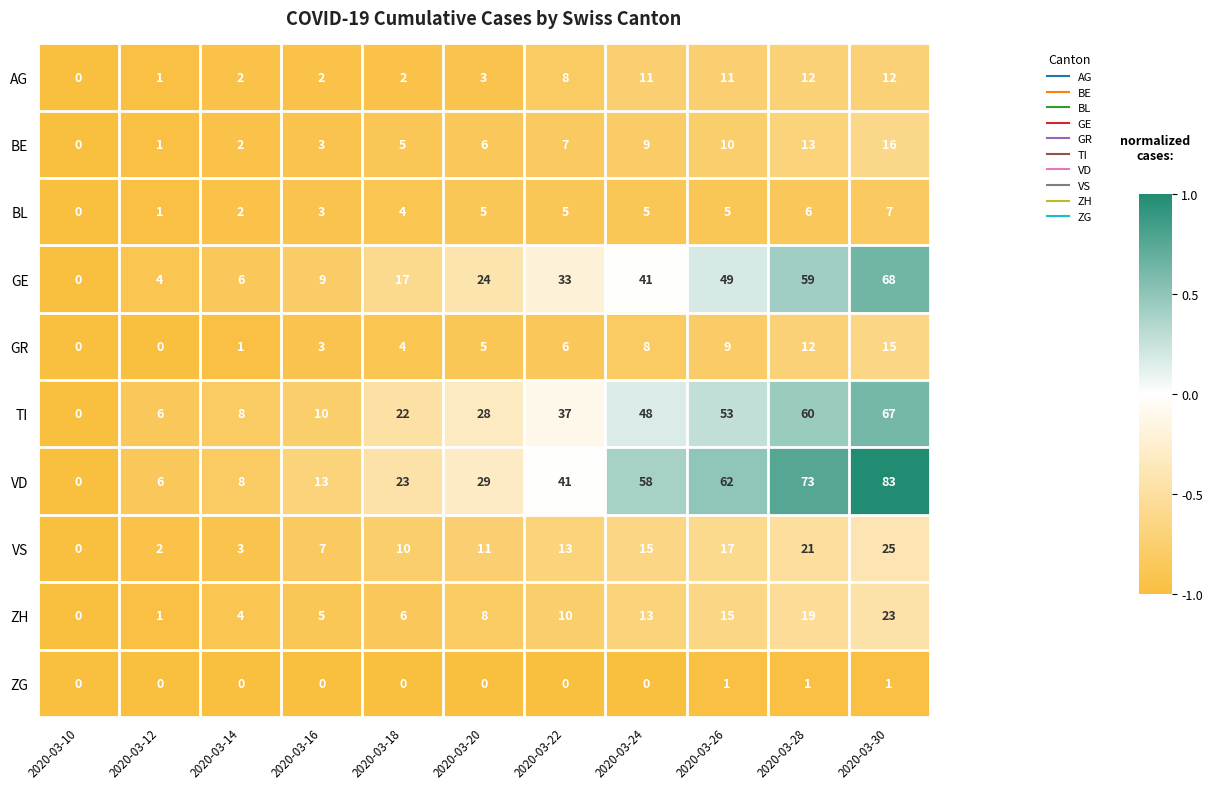

Rank the categories by GE value from highest to lowest.

2020-03-30, 2020-03-28, 2020-03-26, 2020-03-24, 2020-03-22, 2020-03-20, 2020-03-18, 2020-03-16, 2020-03-14, 2020-03-12, 2020-03-10